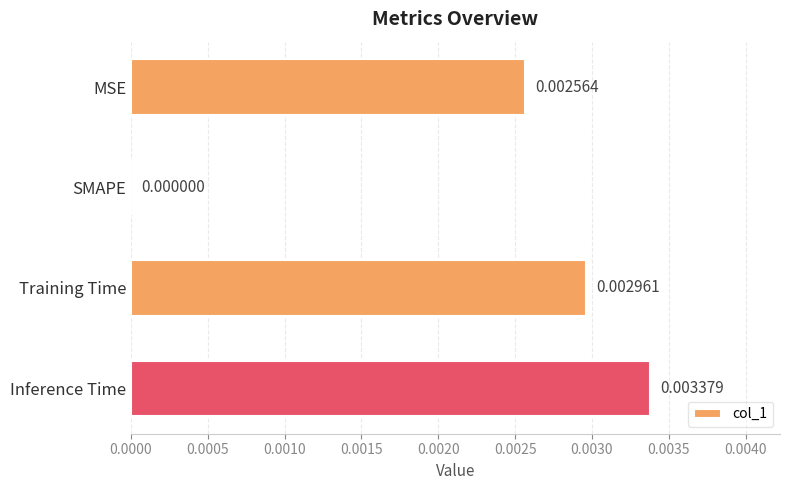

How many distinct data groups are displayed?

1